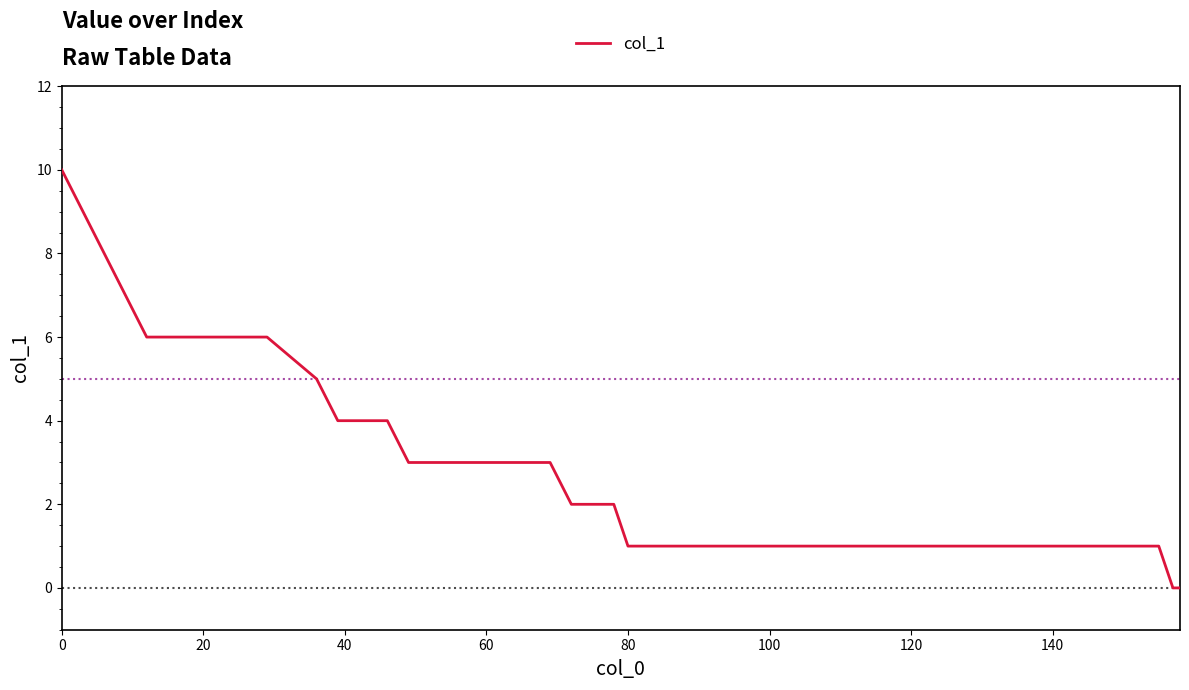

What is the difference between the maximum and minimum values?

10